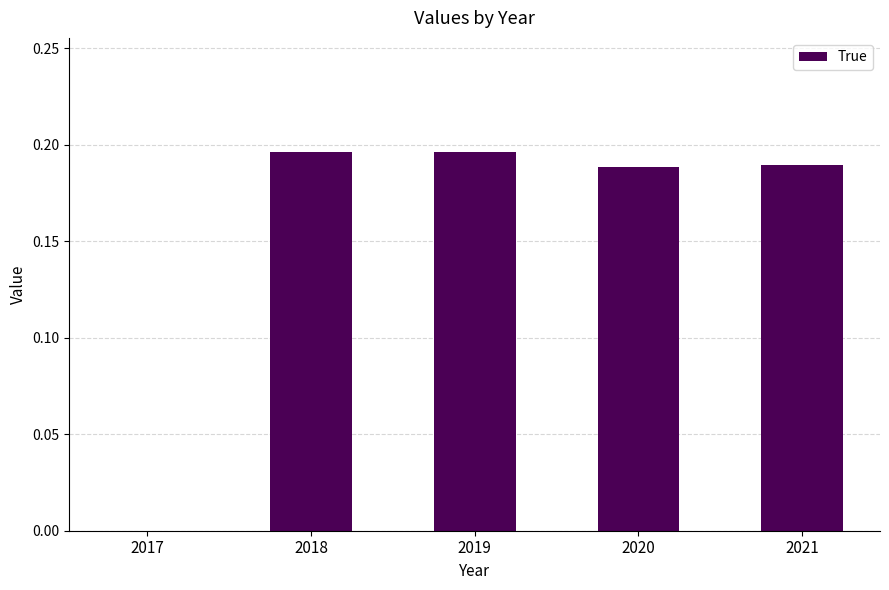

Where is the data nearest to the value 0?

2017